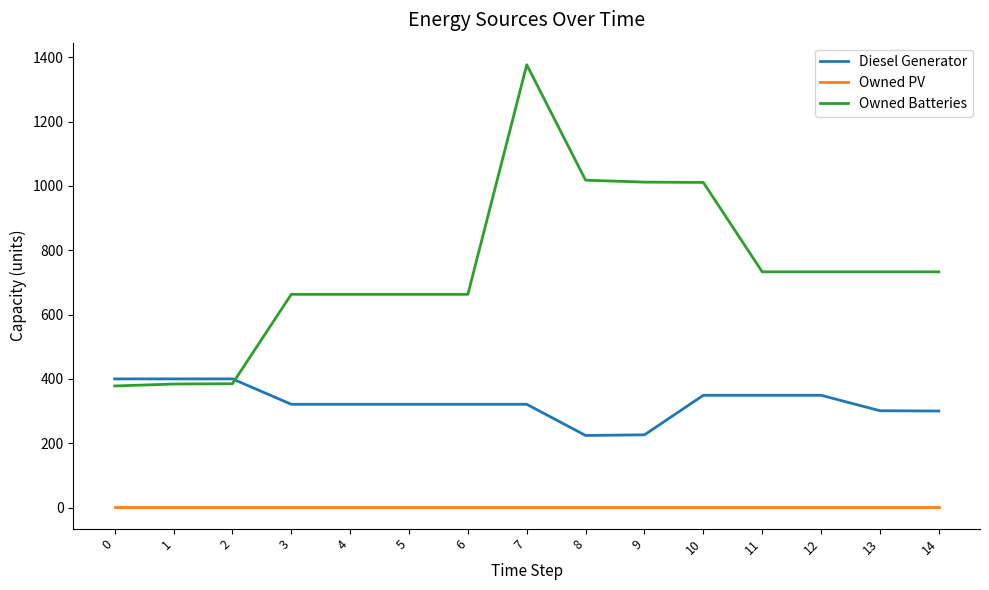

Does the chart have visible grid lines?

No